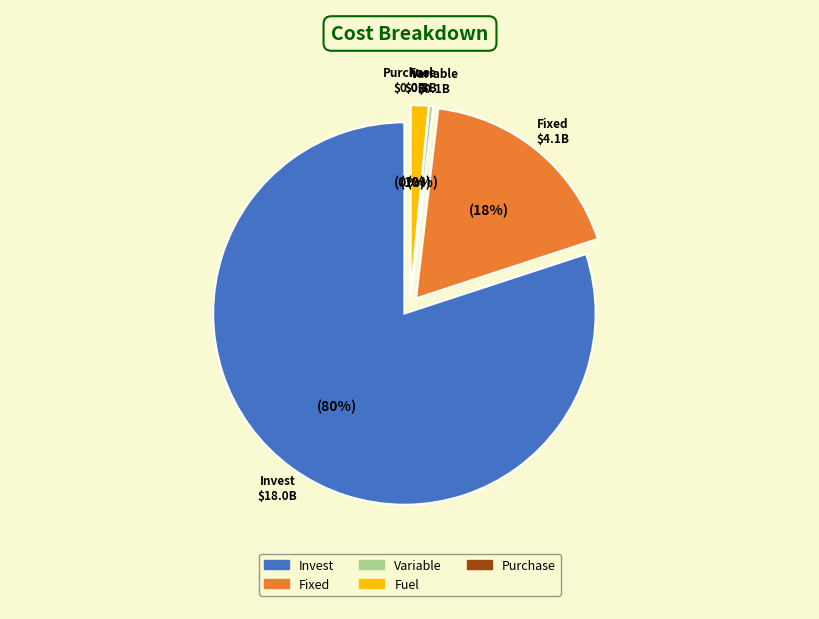

Is it true that Purchase is 0% of the pie?

True